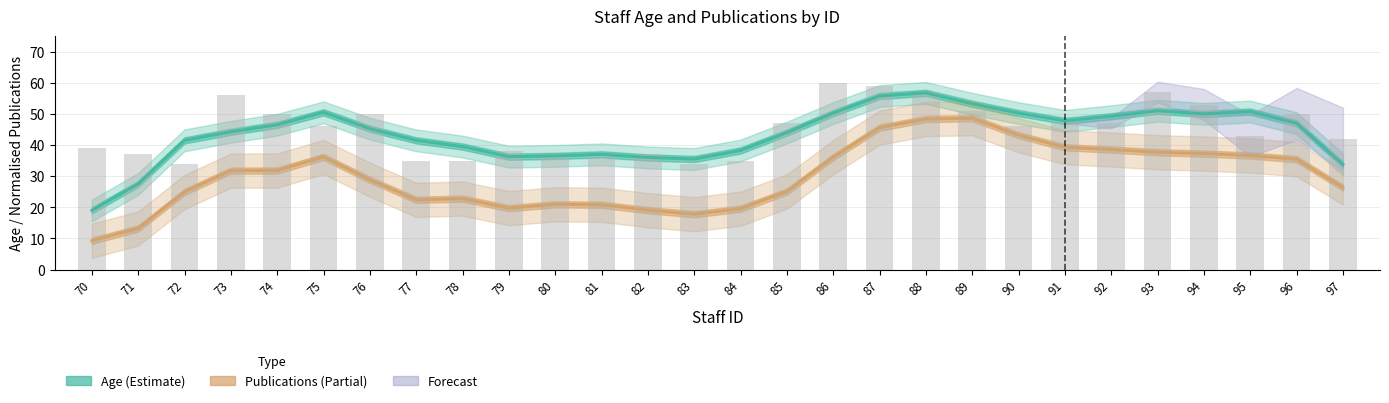

How many values in the Publications (Estimate based on partial data) series exceed 31?

14